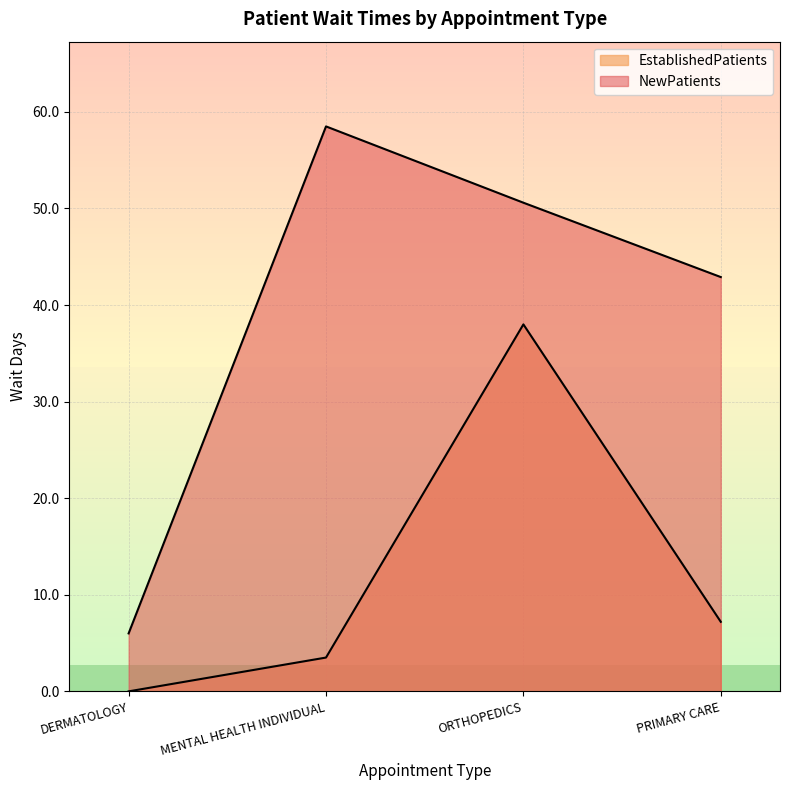

Which has a higher value, DERMATOLOGY or MENTAL HEALTH INDIVIDUAL?

MENTAL HEALTH INDIVIDUAL